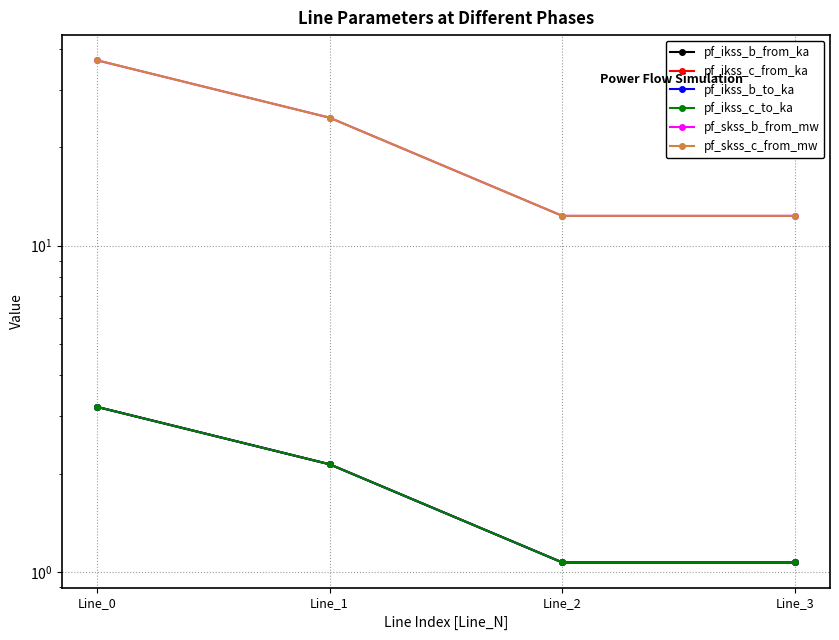

Reading right to left, what are all the values shown in this chart?

pf_ikss_b_from_ka: Line_3=1.1	Line_2=1.1	Line_1=2.1	Line_0=3.2
pf_ikss_c_from_ka: Line_3=1.1	Line_2=1.1	Line_1=2.1	Line_0=3.2
pf_ikss_b_to_ka: Line_3=1.1	Line_2=1.1	Line_1=2.1	Line_0=3.2
pf_ikss_c_to_ka: Line_3=1.1	Line_2=1.1	Line_1=2.1	Line_0=3.2
pf_skss_b_from_mw: Line_3=12.3	Line_2=12.3	Line_1=24.7	Line_0=37.0
pf_skss_c_from_mw: Line_3=12.3	Line_2=12.3	Line_1=24.7	Line_0=37.0